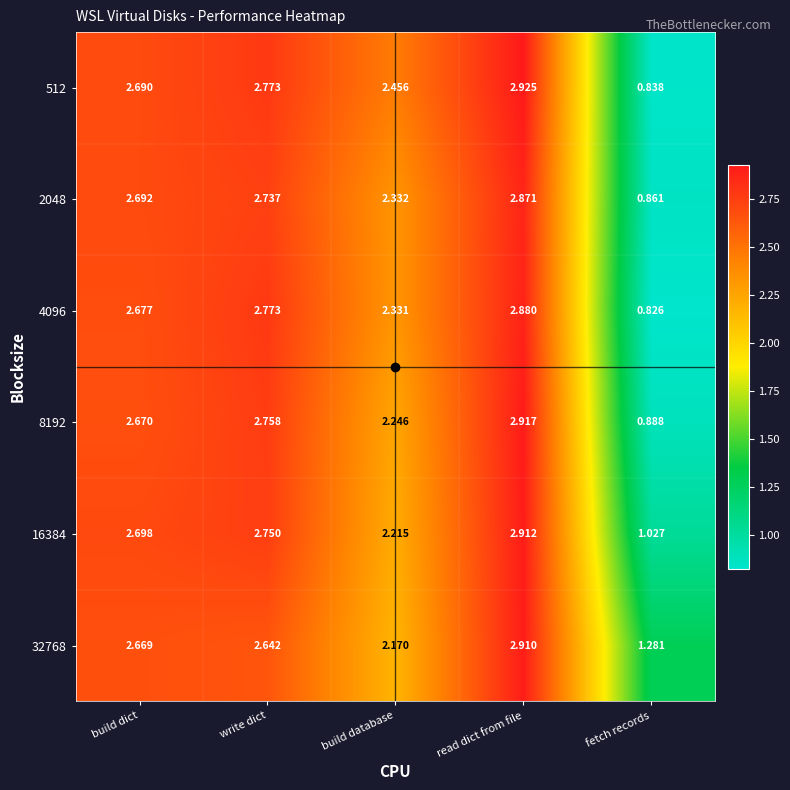

At which label does 32768 first exceed 2?

build dict